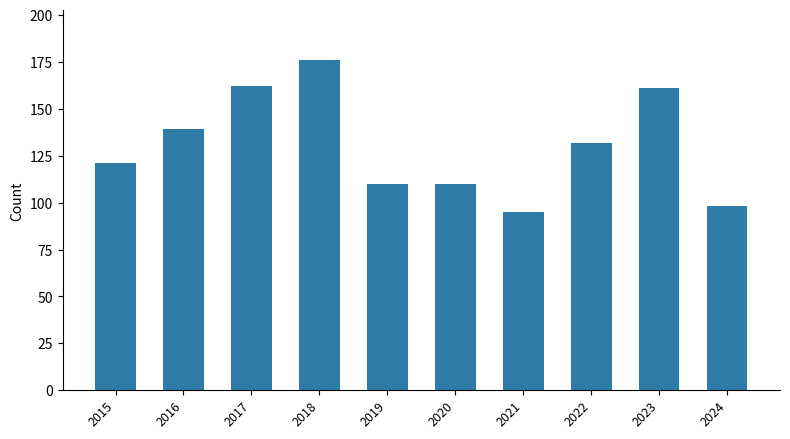

At which category does the chart reach its peak across all series?

2018